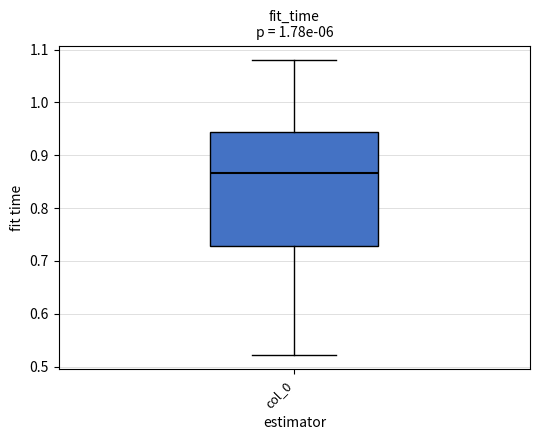

Where does the lower whisker of the box for col_0 end on the y-axis? The values are not printed on the chart, so give them approximately, as read against the axis.

0.52